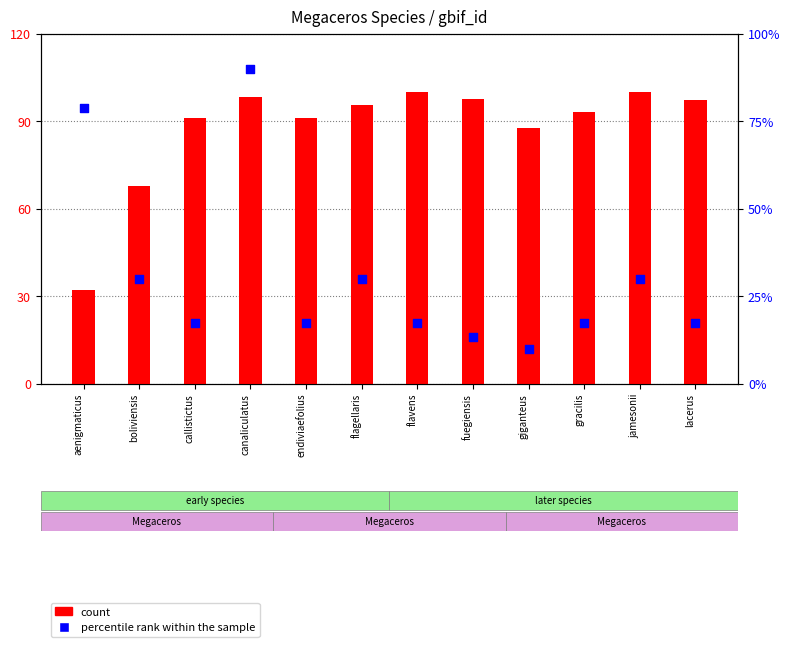

Which series has the largest total across all categories?

count